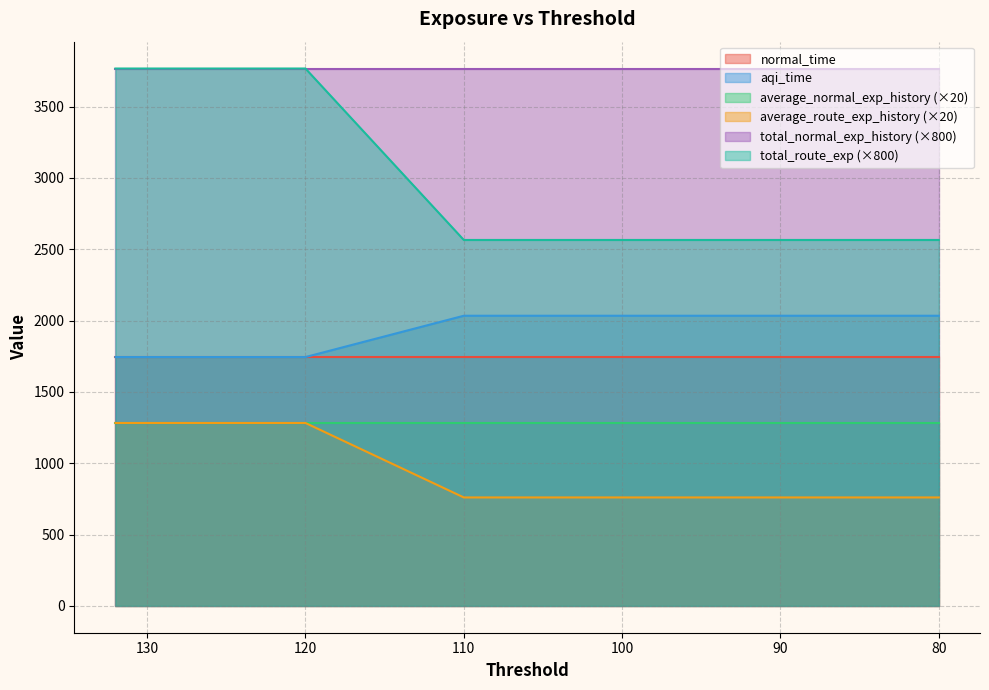

Is it true that total_route_exp equals 4562.1 at 85?

False